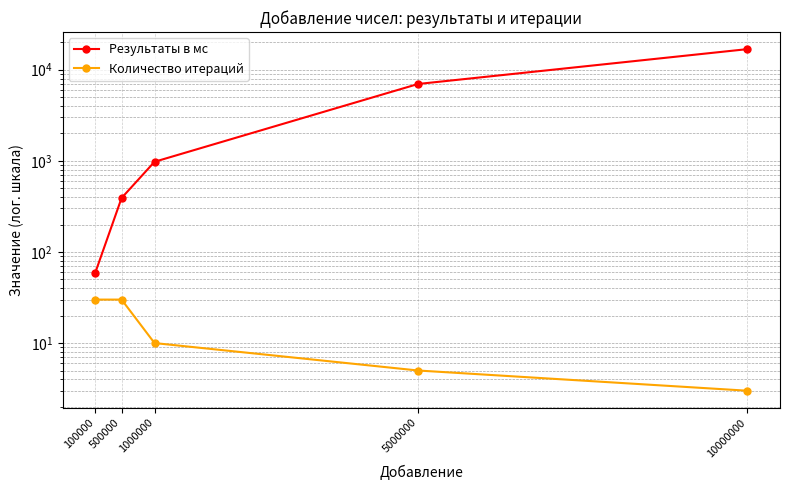

True or false: Результаты в мс has more than 1 points higher than both neighbors.

False